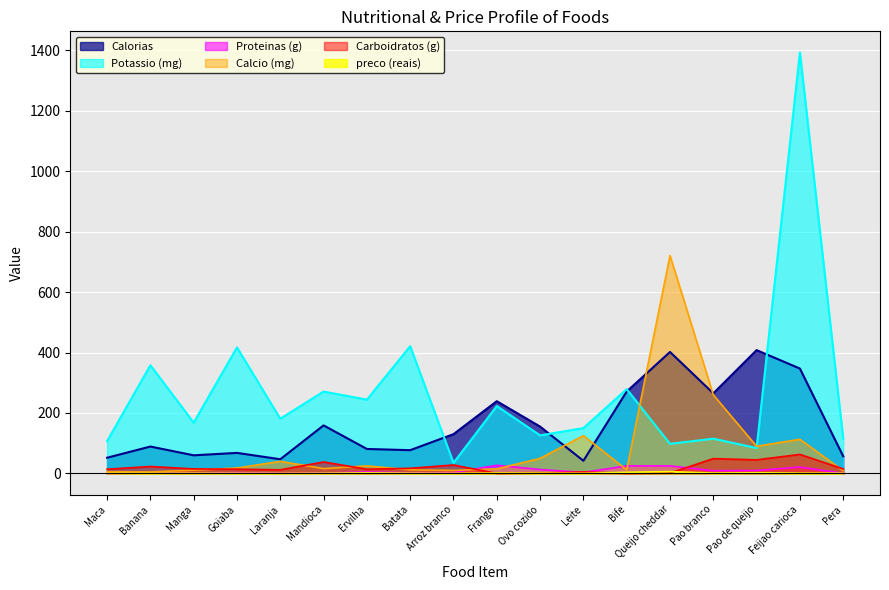

At which category is the sum across all series the highest?

Feijao carioca